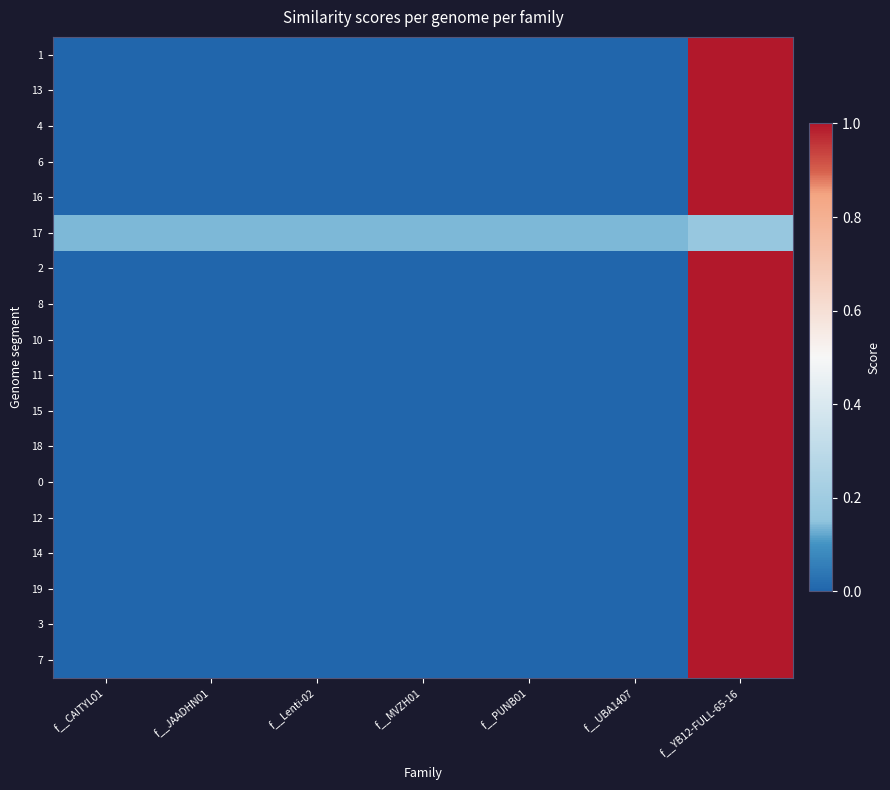

Reading left to right, what are all the values shown in this chart?

1: f__CAITYL01=0.0	f__JAADHN01=0.0	f__Lenti-02=0.0	f__MVZH01=0.0	f__PUNB01=0.0	f__UBA1407=0.0	f__YB12-FULL-65-16=1.0
13: f__CAITYL01=0.0	f__JAADHN01=0.0	f__Lenti-02=0.0	f__MVZH01=0.0	f__PUNB01=0.0	f__UBA1407=0.0	f__YB12-FULL-65-16=1.0
4: f__CAITYL01=0.0	f__JAADHN01=0.0	f__Lenti-02=0.0	f__MVZH01=0.0	f__PUNB01=0.0	f__UBA1407=0.0	f__YB12-FULL-65-16=1.0
6: f__CAITYL01=0.0	f__JAADHN01=0.0	f__Lenti-02=0.0	f__MVZH01=0.0	f__PUNB01=0.0	f__UBA1407=0.0	f__YB12-FULL-65-16=1.0
16: f__CAITYL01=0.0	f__JAADHN01=0.0	f__Lenti-02=0.0	f__MVZH01=0.0	f__PUNB01=0.0	f__UBA1407=0.0	f__YB12-FULL-65-16=1.0
17: f__CAITYL01=0.1	f__JAADHN01=0.1	f__Lenti-02=0.1	f__MVZH01=0.1	f__PUNB01=0.1	f__UBA1407=0.1	f__YB12-FULL-65-16=0.2
2: f__CAITYL01=0.0	f__JAADHN01=0.0	f__Lenti-02=0.0	f__MVZH01=0.0	f__PUNB01=0.0	f__UBA1407=0.0	f__YB12-FULL-65-16=1.0
8: f__CAITYL01=0.0	f__JAADHN01=0.0	f__Lenti-02=0.0	f__MVZH01=0.0	f__PUNB01=0.0	f__UBA1407=0.0	f__YB12-FULL-65-16=1.0
10: f__CAITYL01=0.0	f__JAADHN01=0.0	f__Lenti-02=0.0	f__MVZH01=0.0	f__PUNB01=0.0	f__UBA1407=0.0	f__YB12-FULL-65-16=1.0
11: f__CAITYL01=0.0	f__JAADHN01=0.0	f__Lenti-02=0.0	f__MVZH01=0.0	f__PUNB01=0.0	f__UBA1407=0.0	f__YB12-FULL-65-16=1.0
15: f__CAITYL01=0.0	f__JAADHN01=0.0	f__Lenti-02=0.0	f__MVZH01=0.0	f__PUNB01=0.0	f__UBA1407=0.0	f__YB12-FULL-65-16=1.0
18: f__CAITYL01=0.0	f__JAADHN01=0.0	f__Lenti-02=0.0	f__MVZH01=0.0	f__PUNB01=0.0	f__UBA1407=0.0	f__YB12-FULL-65-16=1.0
0: f__CAITYL01=0.0	f__JAADHN01=0.0	f__Lenti-02=0.0	f__MVZH01=0.0	f__PUNB01=0.0	f__UBA1407=0.0	f__YB12-FULL-65-16=1.0
12: f__CAITYL01=0.0	f__JAADHN01=0.0	f__Lenti-02=0.0	f__MVZH01=0.0	f__PUNB01=0.0	f__UBA1407=0.0	f__YB12-FULL-65-16=1.0
14: f__CAITYL01=0.0	f__JAADHN01=0.0	f__Lenti-02=0.0	f__MVZH01=0.0	f__PUNB01=0.0	f__UBA1407=0.0	f__YB12-FULL-65-16=1.0
19: f__CAITYL01=0.0	f__JAADHN01=0.0	f__Lenti-02=0.0	f__MVZH01=0.0	f__PUNB01=0.0	f__UBA1407=0.0	f__YB12-FULL-65-16=1.0
3: f__CAITYL01=0.0	f__JAADHN01=0.0	f__Lenti-02=0.0	f__MVZH01=0.0	f__PUNB01=0.0	f__UBA1407=0.0	f__YB12-FULL-65-16=1.0
7: f__CAITYL01=0.0	f__JAADHN01=0.0	f__Lenti-02=0.0	f__MVZH01=0.0	f__PUNB01=0.0	f__UBA1407=0.0	f__YB12-FULL-65-16=1.0